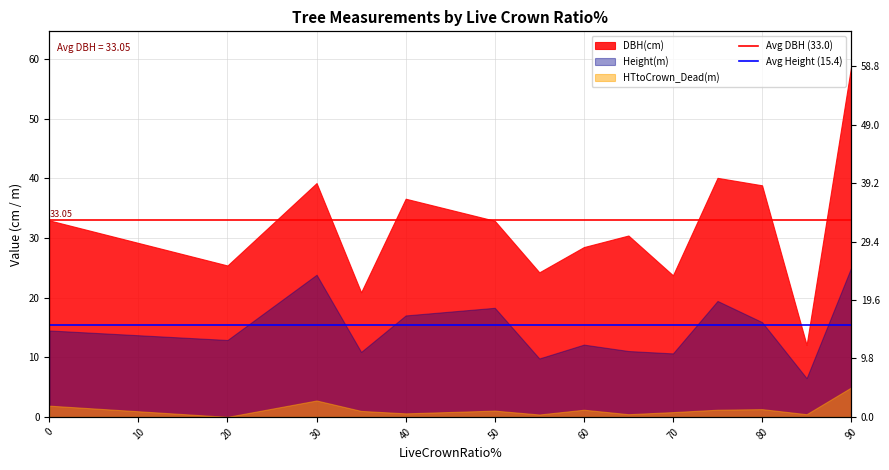

What is the value of the Avg DBH (33.0) point at the 2nd from the left?

33.0